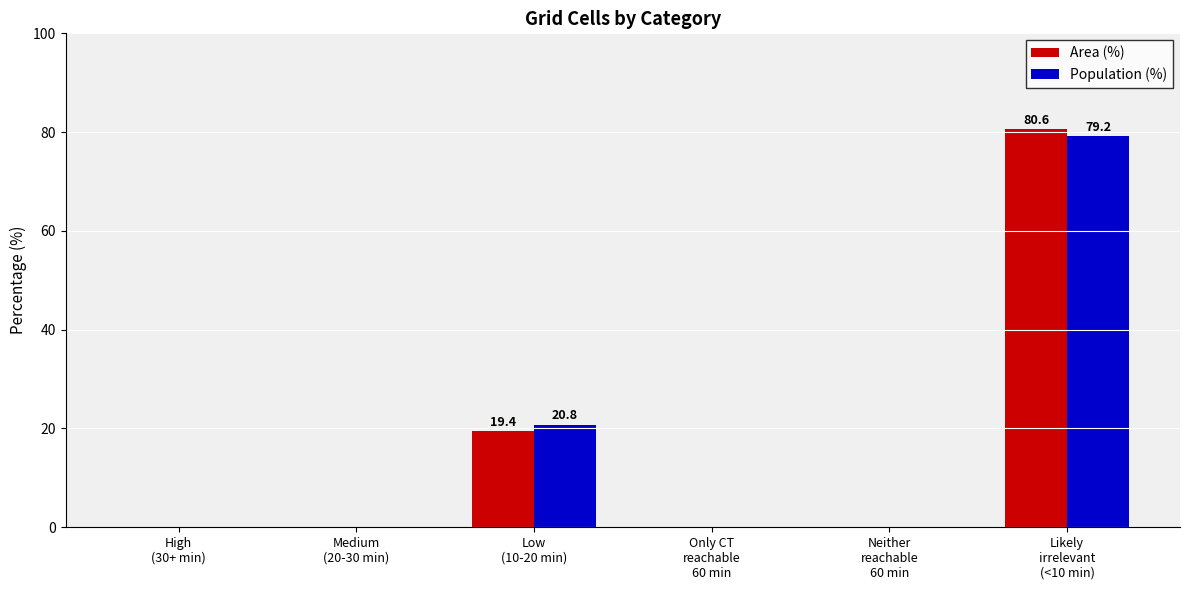

What is the highest value of the Population (%) series?

79.2